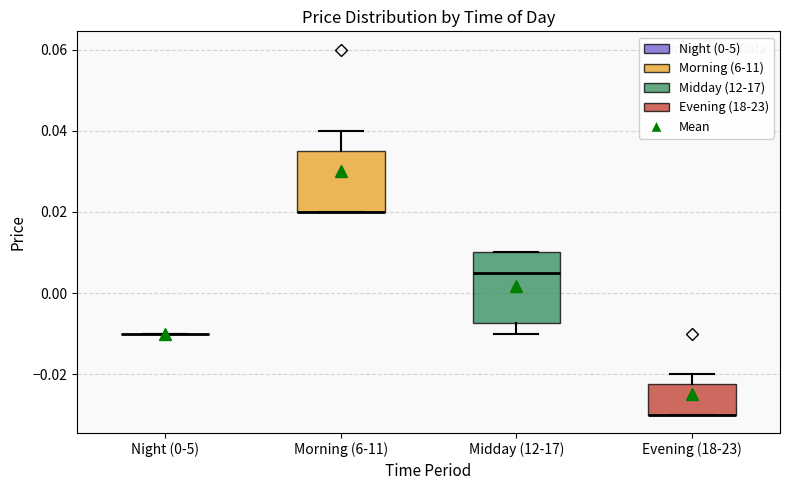

Reading left to right, transcribe this box plot: for each box, give where its median line is, the range the box spans, and where its two whiskers end, as read against the y-axis. The values are not printed on the chart, so give them approximately, as read against the axis.

Night (0-5): box collapsed to a line at -0.010, whiskers -0.010 to -0.010
Morning (6-11): median 0.020 (drawn on the box's lower edge), box 0.020 to 0.036, whiskers 0.020 to 0.040
Midday (12-17): median 0.006, box -0.008 to 0.010, whiskers -0.010 to 0.010
Evening (18-23): median -0.030 (drawn on the box's lower edge), box -0.030 to -0.022, whiskers -0.030 to -0.020